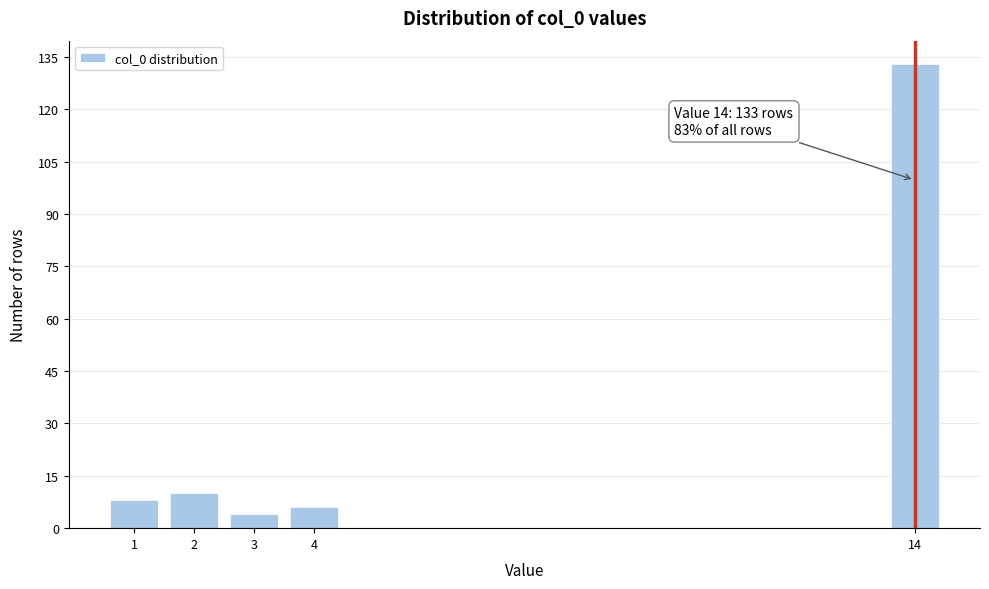

Reading right to left, what are all the values shown in this chart?

133	6	4	10	8